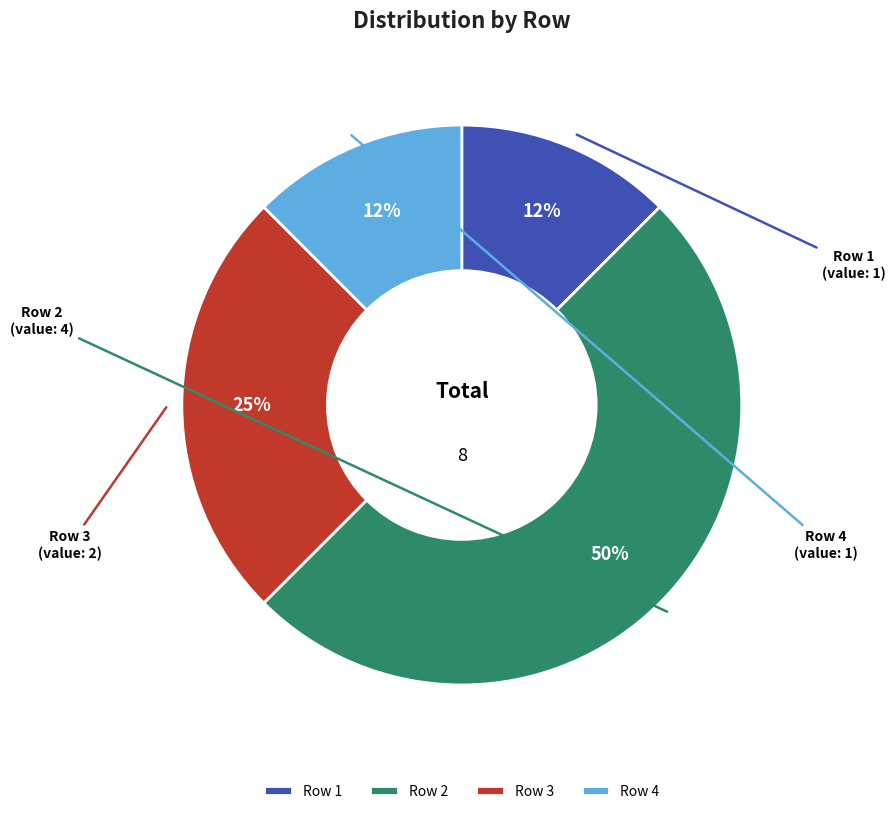

Is the sum of Row 2 and Row 4 greater than half?

Yes